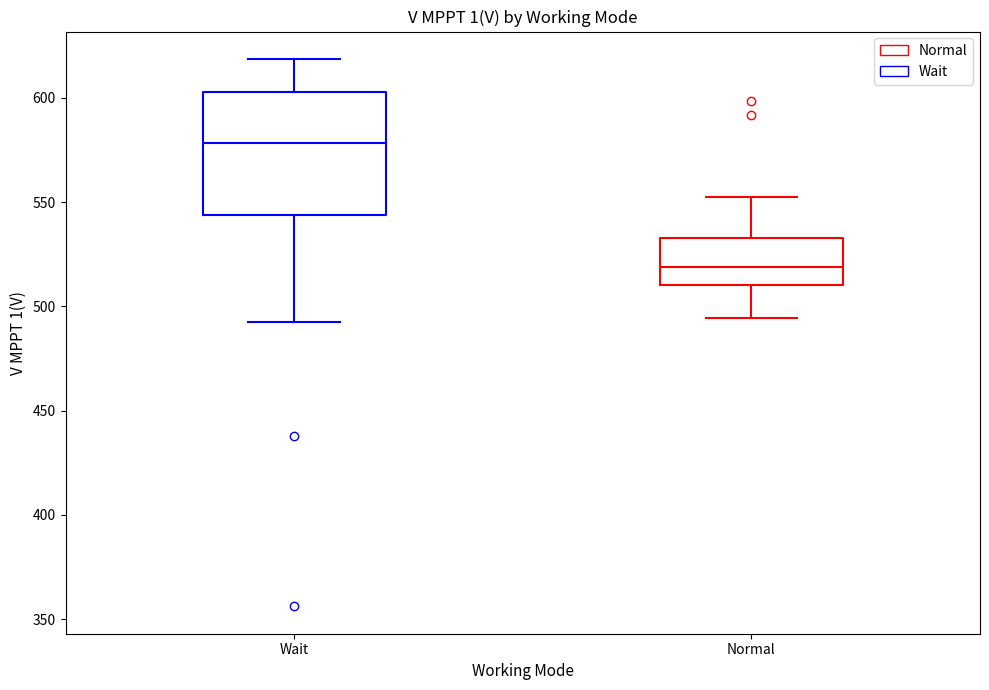

Reading left to right, transcribe this box plot: for each box, give where its median line is, the range the box spans, and where its two whiskers end, as read against the y-axis. The values are not printed on the chart, so give them approximately, as read against the axis.

Wait: median 580, box 545 to 605, whiskers 490 to 620
Normal: median 520, box 510 to 535, whiskers 495 to 550